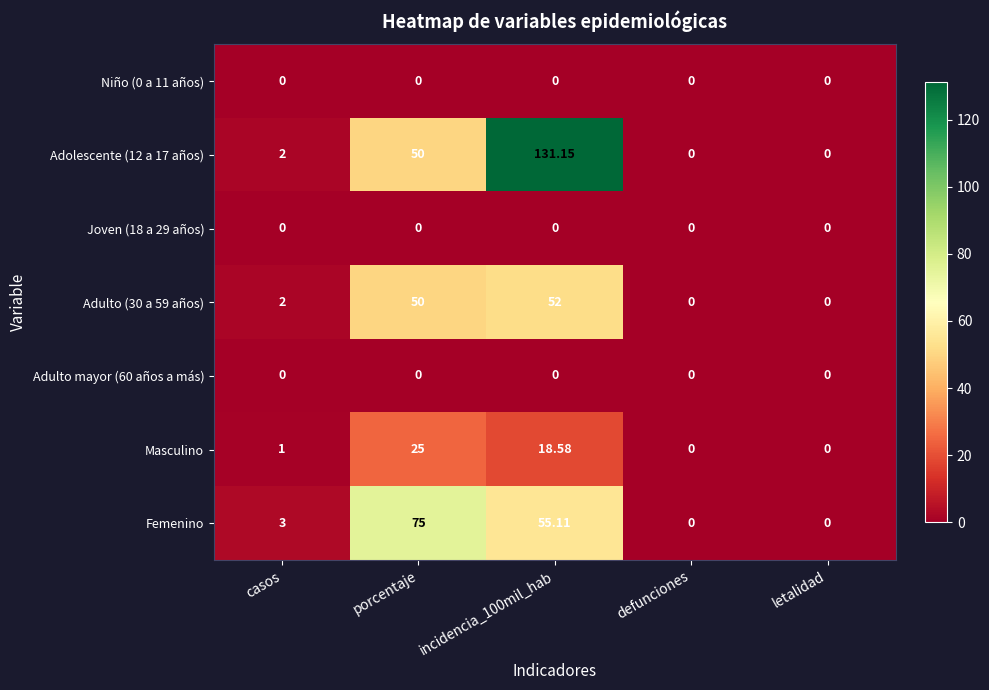

Where is Adolescente (12 a 17 años) nearest to the value 65?

porcentaje